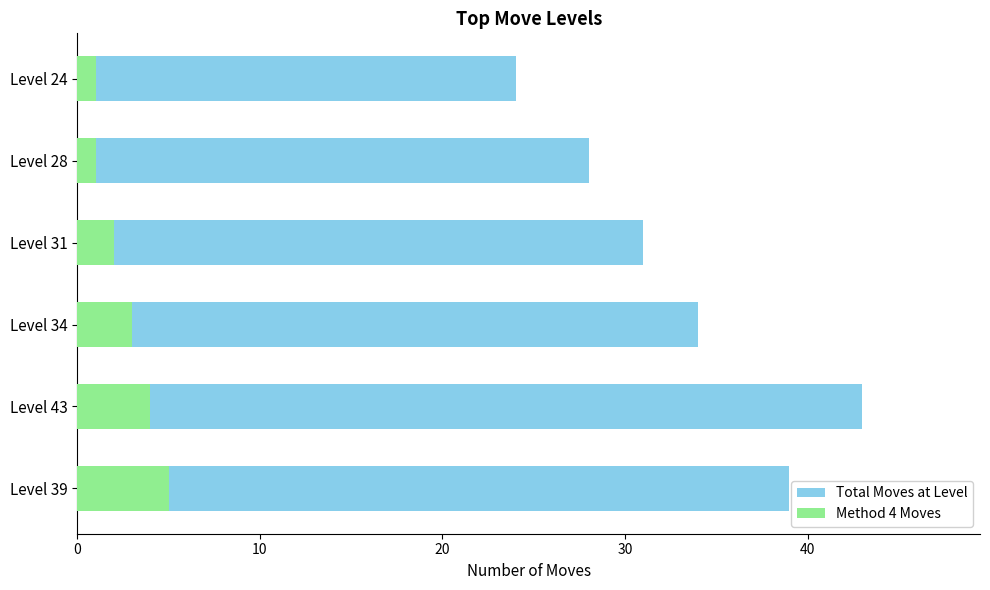

Between Level 31 and Level 24, which series saw the biggest shift?

Total Moves at Level